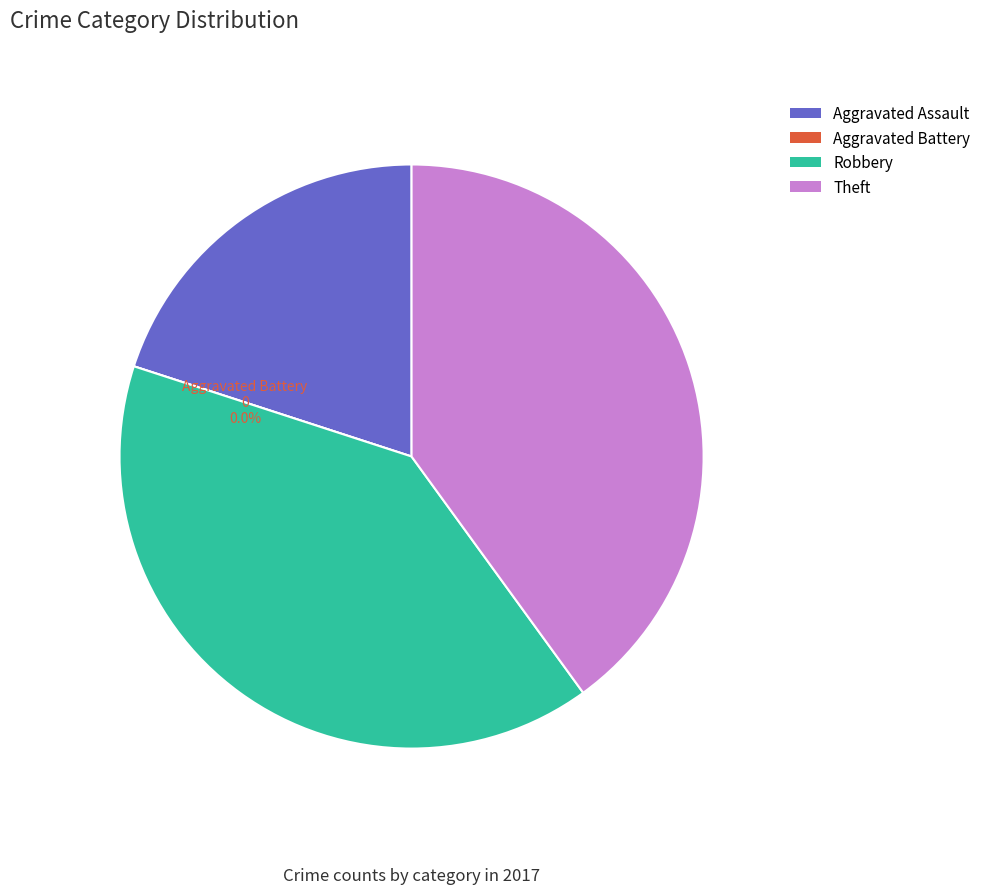

The Theft slice represents 47% of the pie. True or false?

False